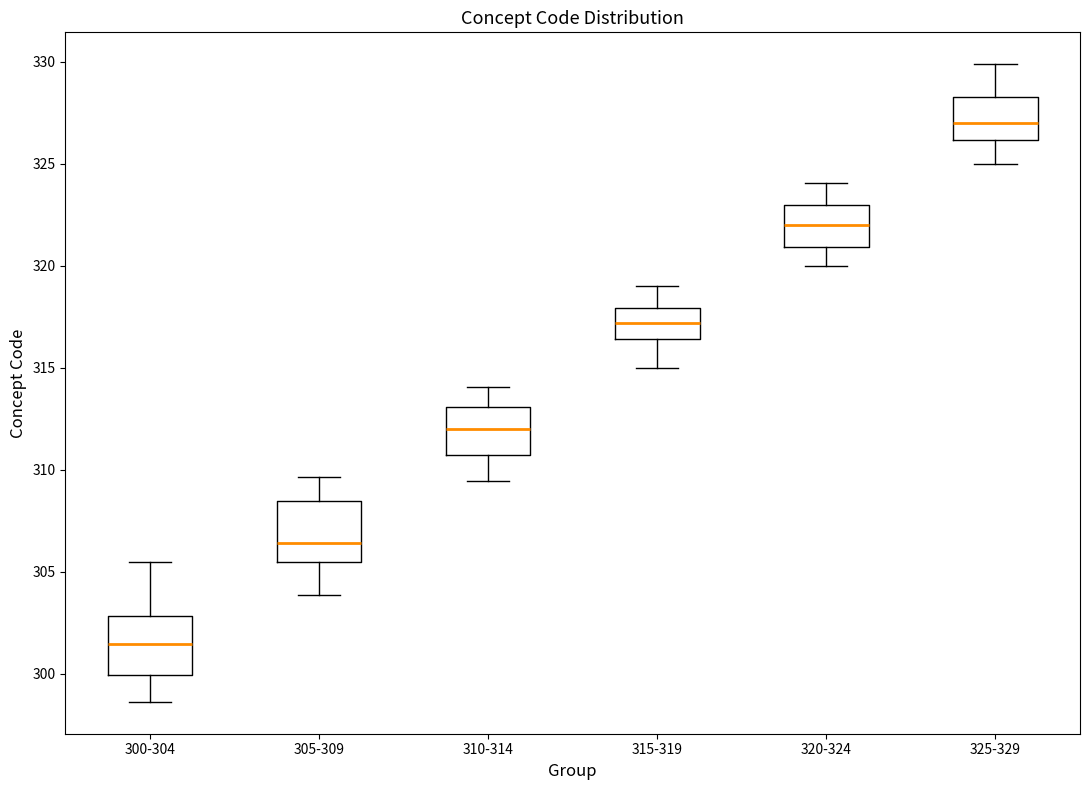

Where is the lower edge of the box for 325-329 on the y-axis? The values are not printed on the chart, so give them approximately, as read against the axis.

326.0